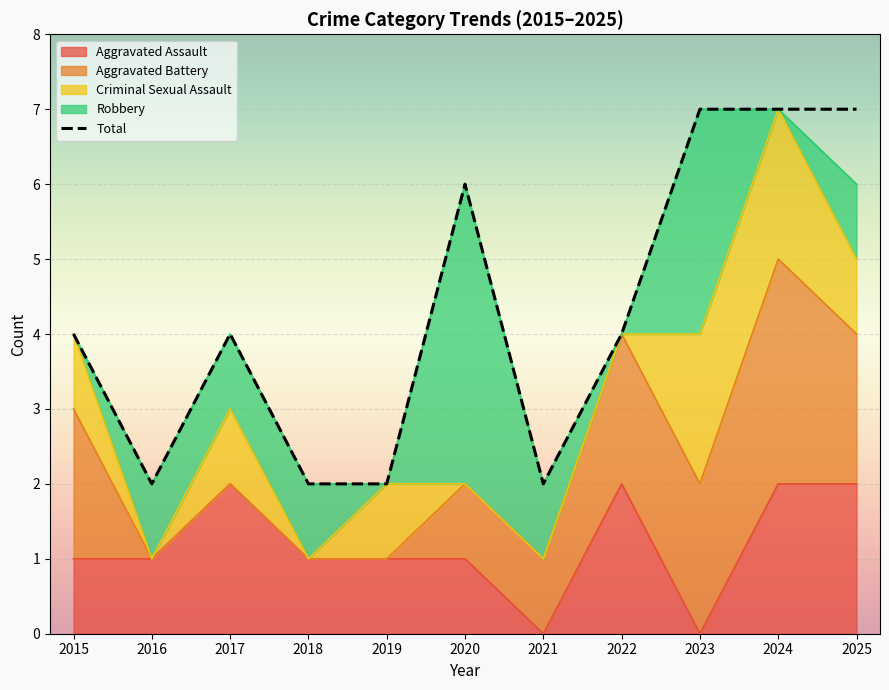

What is the minimum value shown in the chart?

2